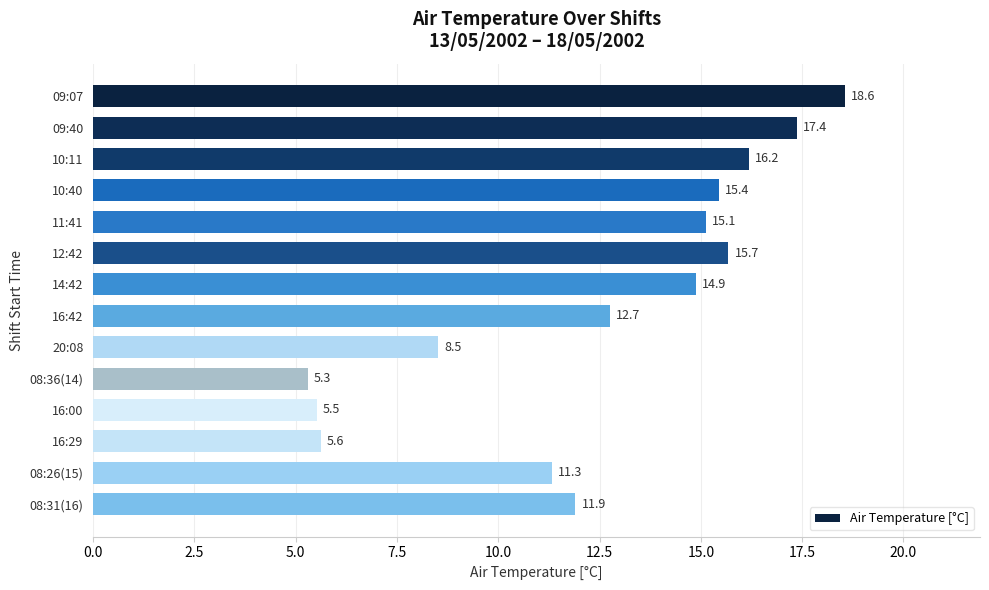

What position from the bottom is 12:42?

9